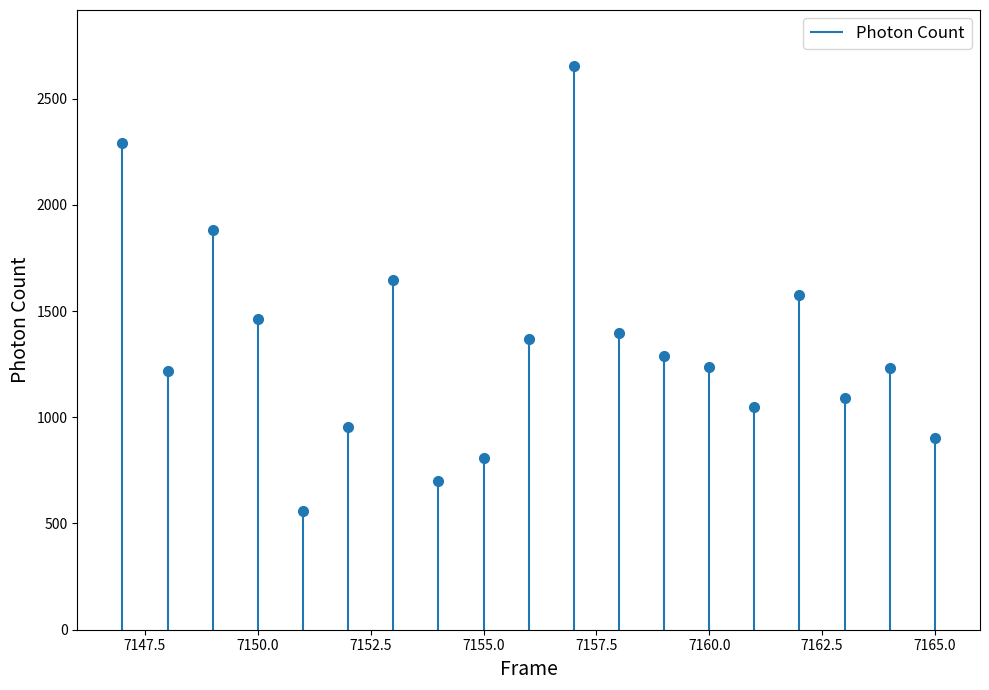

What value does the data have at 7152?

954.4